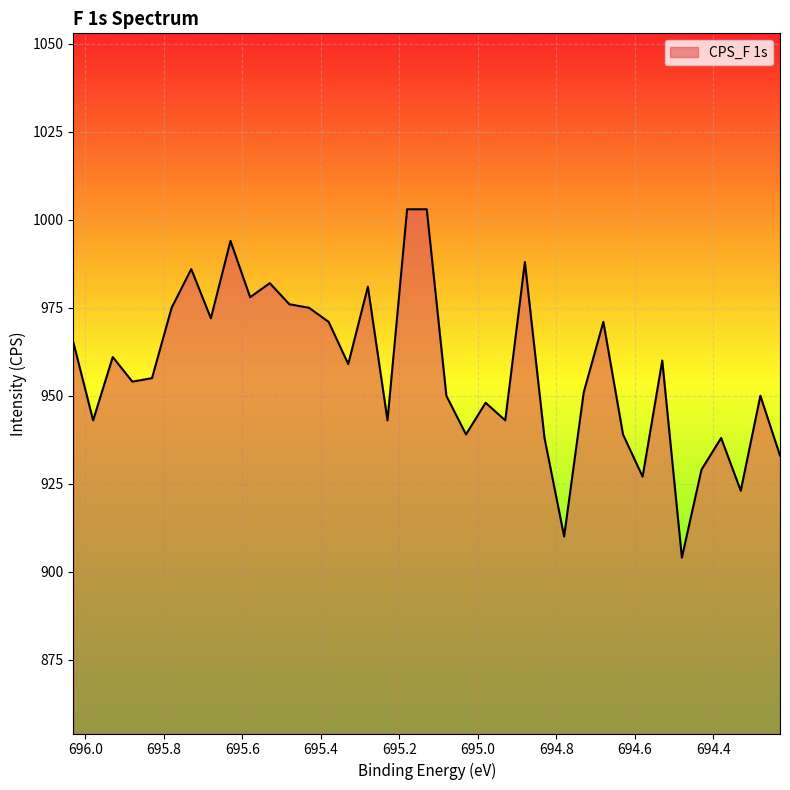

What is the difference between the maximum and minimum values?

99